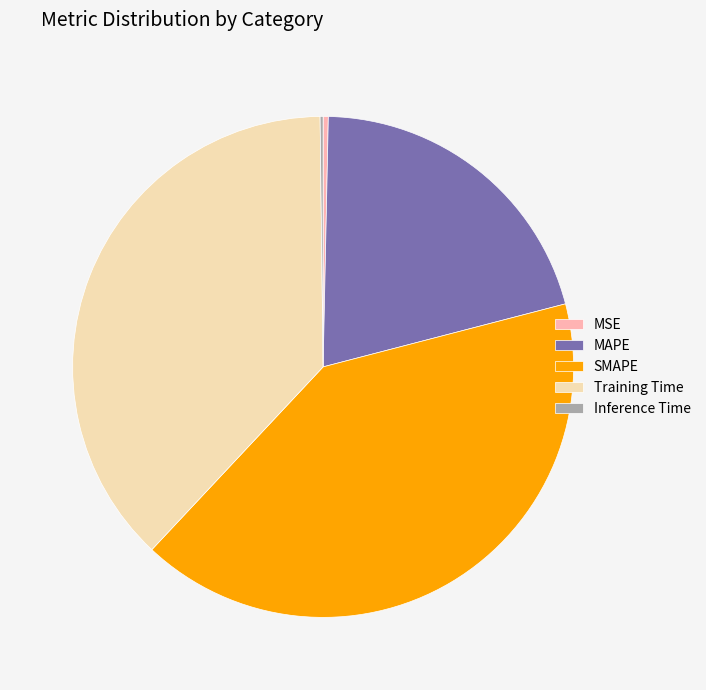

True or false: SMAPE accounts for 48% of the total.

False